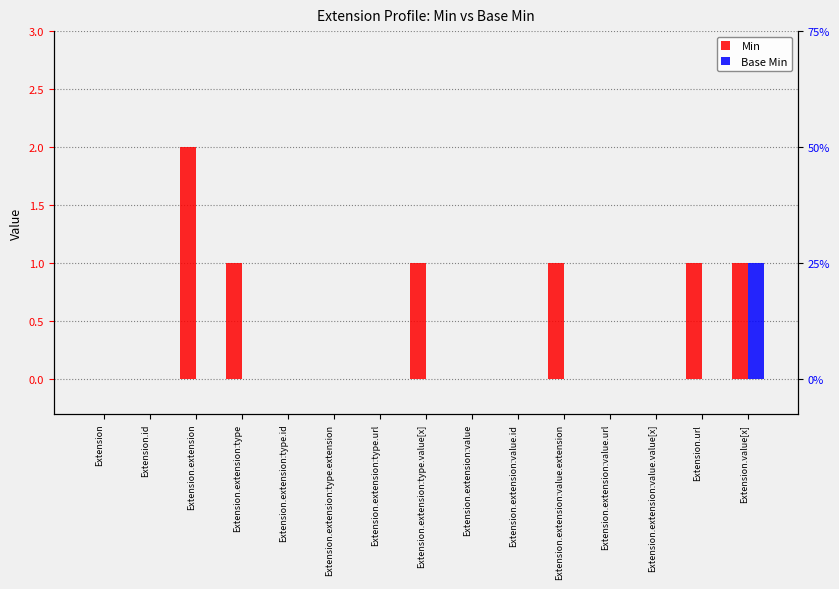

What is the difference between the maximum and minimum values in the Min series?

2